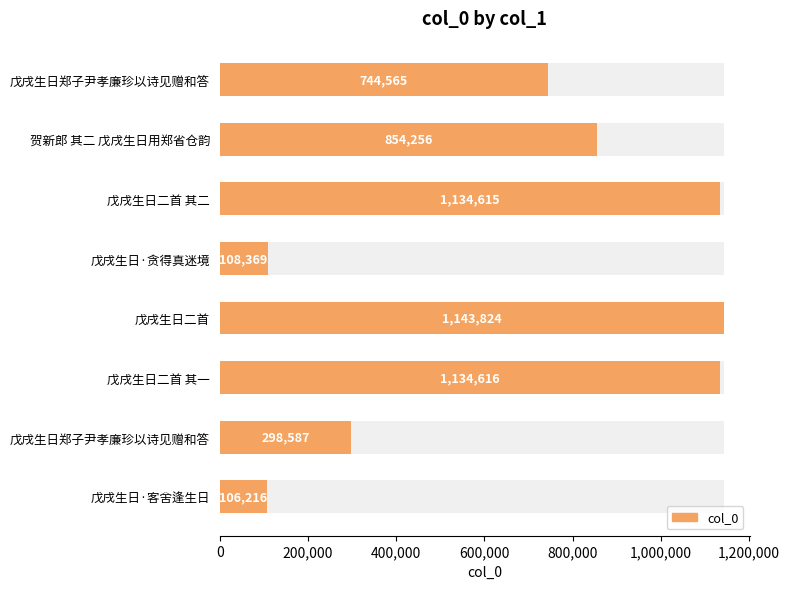

What is the change in value from 戊戌生日二首 其一 to 戊戌生日·贪得真迷境?

-1026247